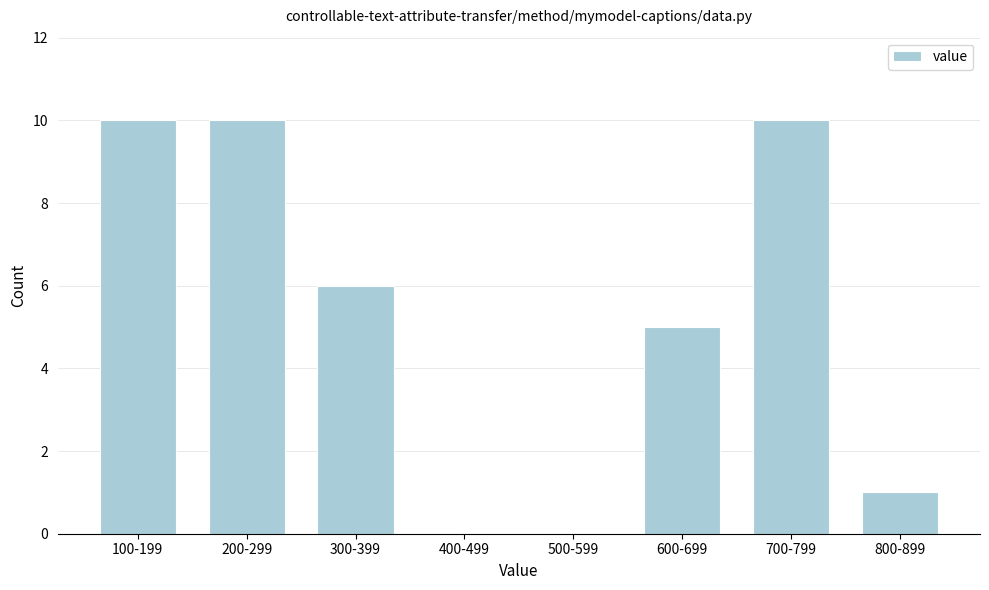

Reading left to right, transcribe all the data shown in this chart.

100-199=10	200-299=10	300-399=6	400-499=0	500-599=0	600-699=5	700-799=10	800-899=1